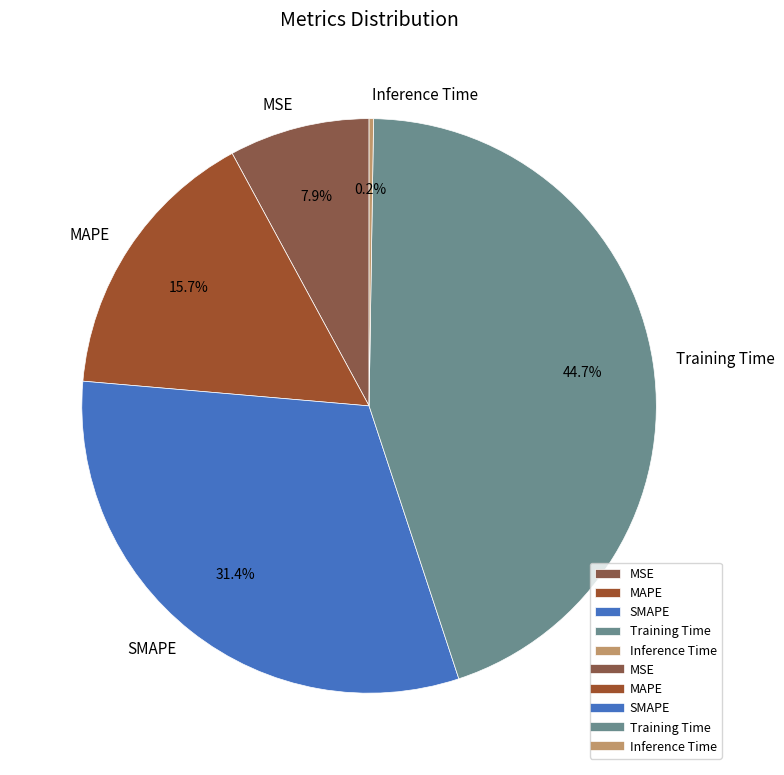

What is the ratio of the value at Training Time to the value at SMAPE?

1.4